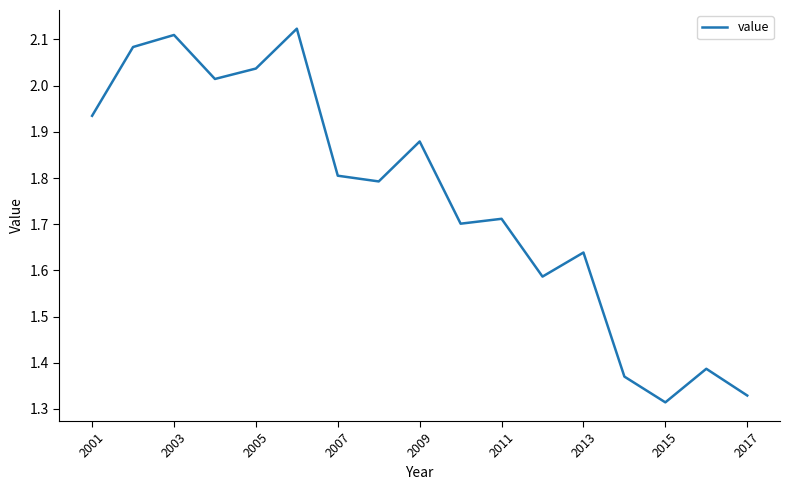

Does the chart have visible grid lines?

No